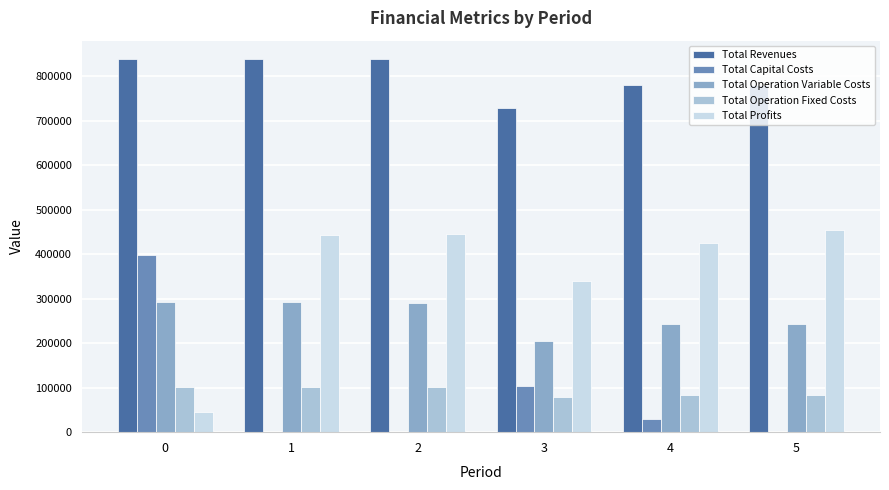

What is the highest value of the Total Profits series?

455001.7